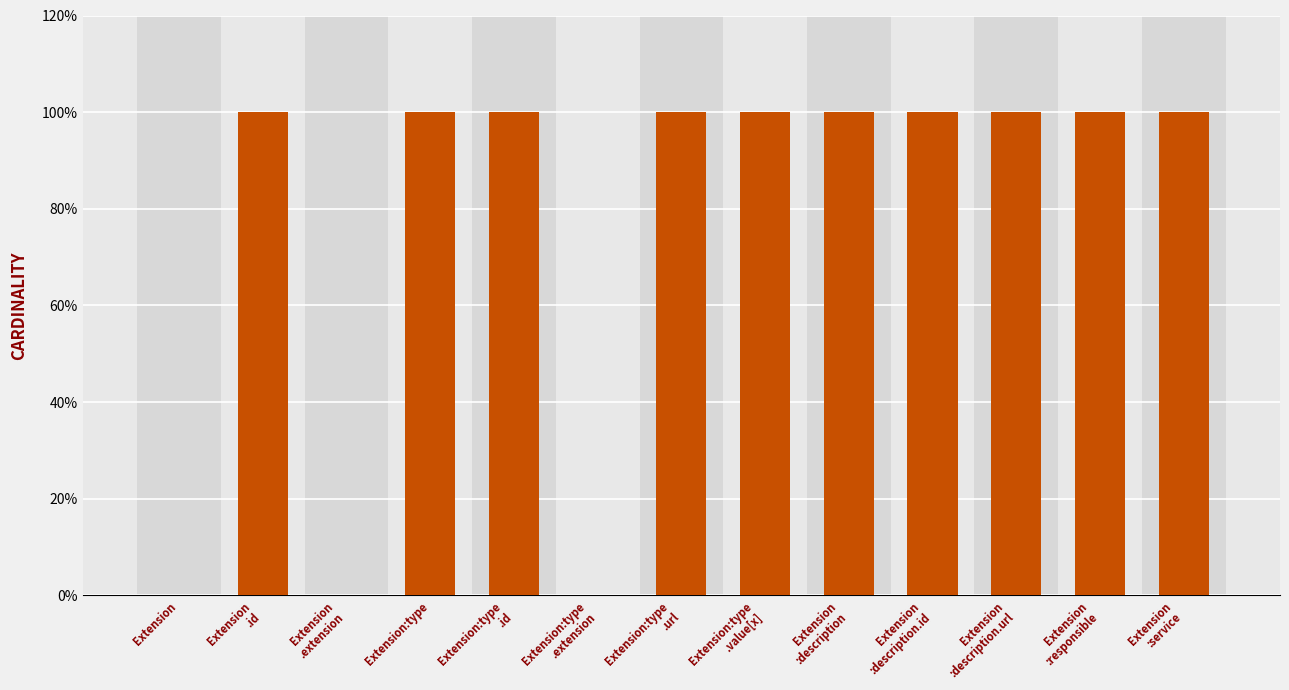

What is the label of the 13th bar from the left?

Extension
:service